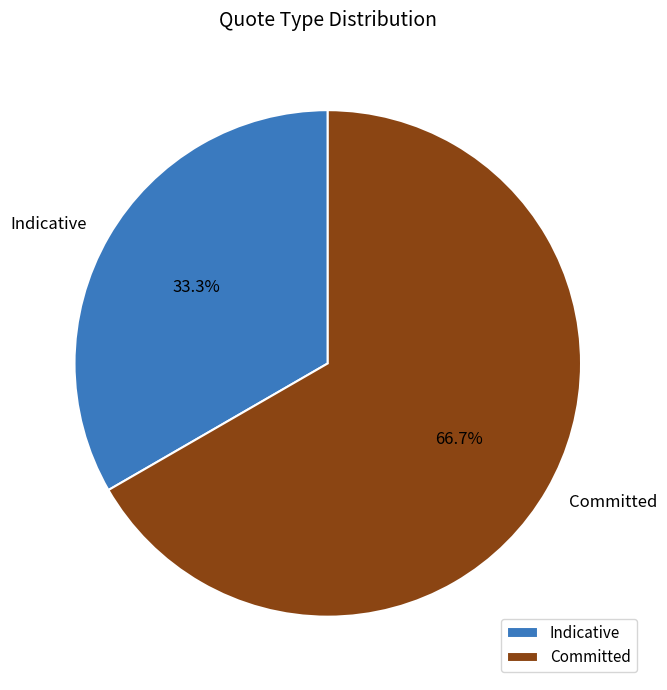

True or false: Committed accounts for 61% of the total.

False